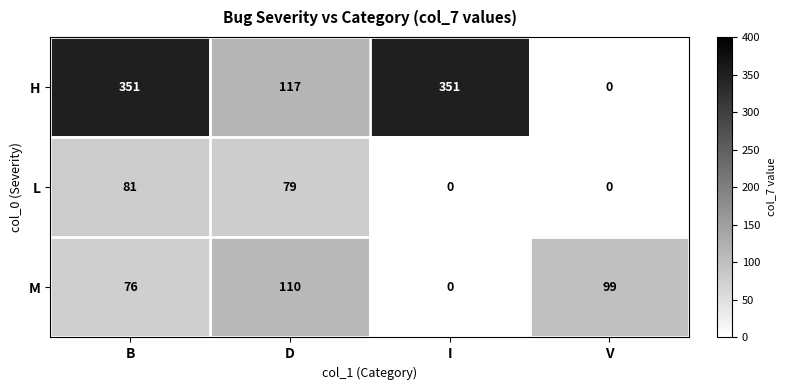

Reading left to right, what are all the values shown in this chart?

H: B=351	D=117	I=351	V=0
L: B=81	D=79	I=0	V=0
M: B=76	D=110	I=0	V=99